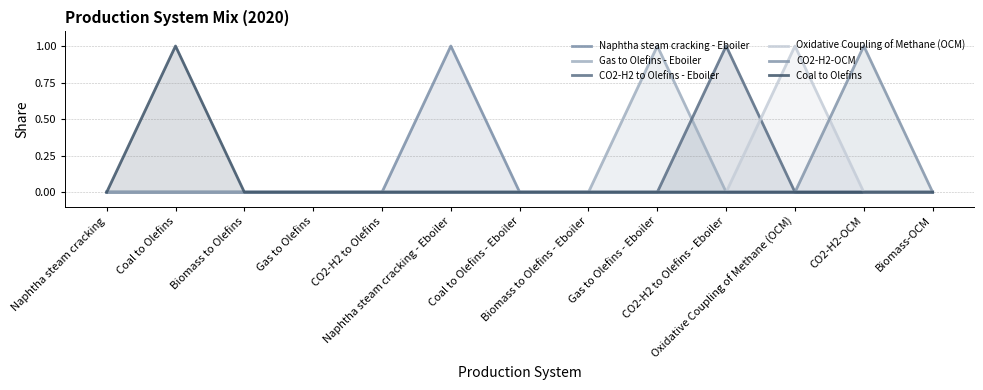

Reading left to right, transcribe all the data shown in this chart.

Naphtha steam cracking - Eboiler: Naphtha steam cracking=0	Coal to Olefins=0	Biomass to Olefins=0	Gas to Olefins=0	CO2-H2 to Olefins=0	Naphtha steam cracking - Eboiler=1	Coal to Olefins - Eboiler=0	Biomass to Olefins - Eboiler=0	Gas to Olefins - Eboiler=0	CO2-H2 to Olefins - Eboiler=0	Oxidative Coupling of Methane (OCM)=0	CO2-H2-OCM=0	Biomass-OCM=0
Gas to Olefins - Eboiler: Naphtha steam cracking=0	Coal to Olefins=0	Biomass to Olefins=0	Gas to Olefins=0	CO2-H2 to Olefins=0	Naphtha steam cracking - Eboiler=0	Coal to Olefins - Eboiler=0	Biomass to Olefins - Eboiler=0	Gas to Olefins - Eboiler=1	CO2-H2 to Olefins - Eboiler=0	Oxidative Coupling of Methane (OCM)=0	CO2-H2-OCM=0	Biomass-OCM=0
CO2-H2 to Olefins - Eboiler: Naphtha steam cracking=0	Coal to Olefins=0	Biomass to Olefins=0	Gas to Olefins=0	CO2-H2 to Olefins=0	Naphtha steam cracking - Eboiler=0	Coal to Olefins - Eboiler=0	Biomass to Olefins - Eboiler=0	Gas to Olefins - Eboiler=0	CO2-H2 to Olefins - Eboiler=1	Oxidative Coupling of Methane (OCM)=0	CO2-H2-OCM=0	Biomass-OCM=0
Oxidative Coupling of Methane (OCM): Naphtha steam cracking=0	Coal to Olefins=0	Biomass to Olefins=0	Gas to Olefins=0	CO2-H2 to Olefins=0	Naphtha steam cracking - Eboiler=0	Coal to Olefins - Eboiler=0	Biomass to Olefins - Eboiler=0	Gas to Olefins - Eboiler=0	CO2-H2 to Olefins - Eboiler=0	Oxidative Coupling of Methane (OCM)=1	CO2-H2-OCM=0	Biomass-OCM=0
CO2-H2-OCM: Naphtha steam cracking=0	Coal to Olefins=0	Biomass to Olefins=0	Gas to Olefins=0	CO2-H2 to Olefins=0	Naphtha steam cracking - Eboiler=0	Coal to Olefins - Eboiler=0	Biomass to Olefins - Eboiler=0	Gas to Olefins - Eboiler=0	CO2-H2 to Olefins - Eboiler=0	Oxidative Coupling of Methane (OCM)=0	CO2-H2-OCM=1	Biomass-OCM=0
Coal to Olefins: Naphtha steam cracking=0	Coal to Olefins=1	Biomass to Olefins=0	Gas to Olefins=0	CO2-H2 to Olefins=0	Naphtha steam cracking - Eboiler=0	Coal to Olefins - Eboiler=0	Biomass to Olefins - Eboiler=0	Gas to Olefins - Eboiler=0	CO2-H2 to Olefins - Eboiler=0	Oxidative Coupling of Methane (OCM)=0	CO2-H2-OCM=0	Biomass-OCM=0